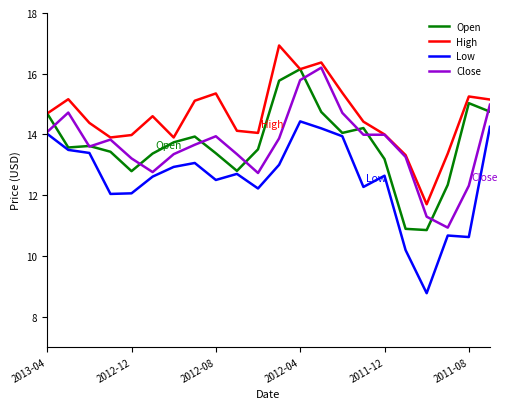

True or false: Low and High intersect in this chart.

False